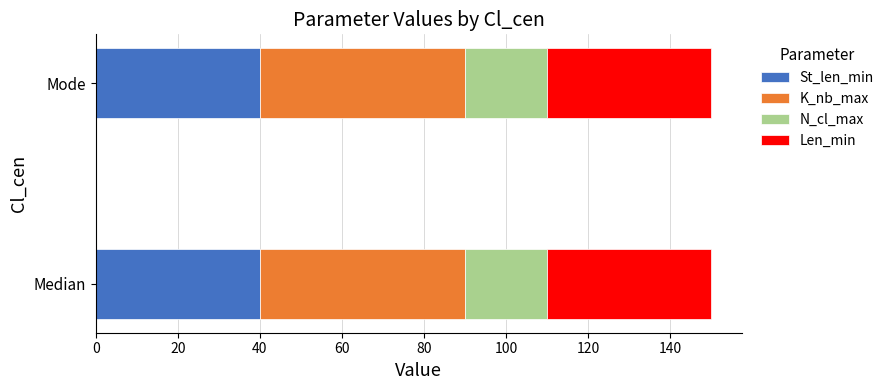

How many categories are shown in the chart?

2